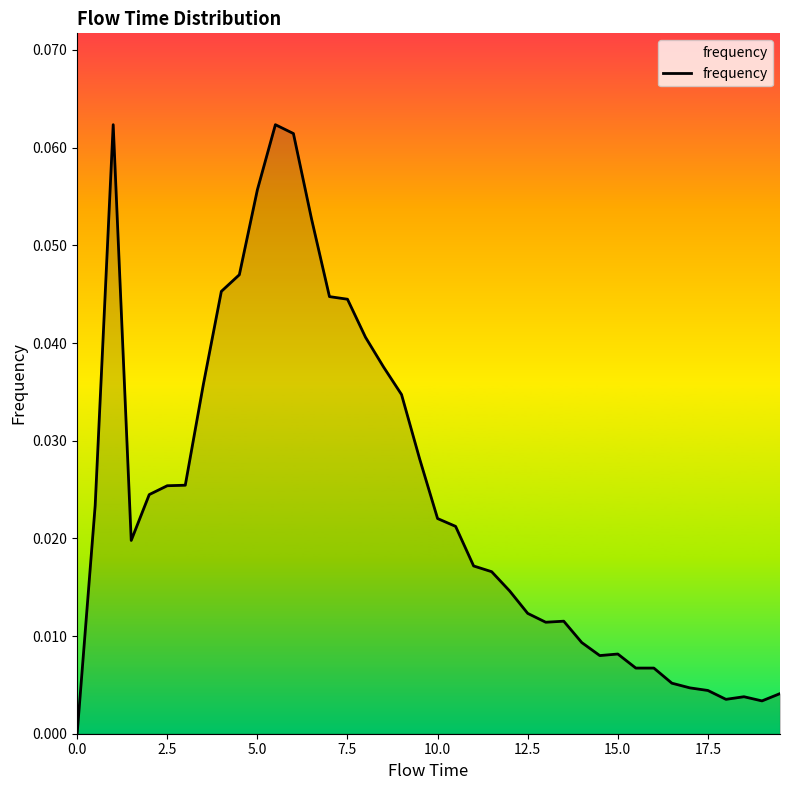

What is the difference between the second highest and minimum values?

0.1